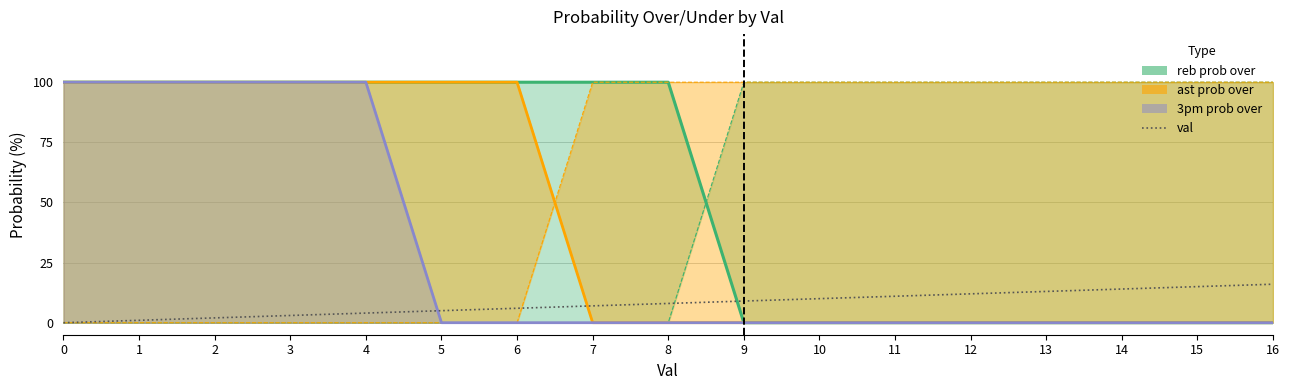

At which label does the data first exceed 8?

9